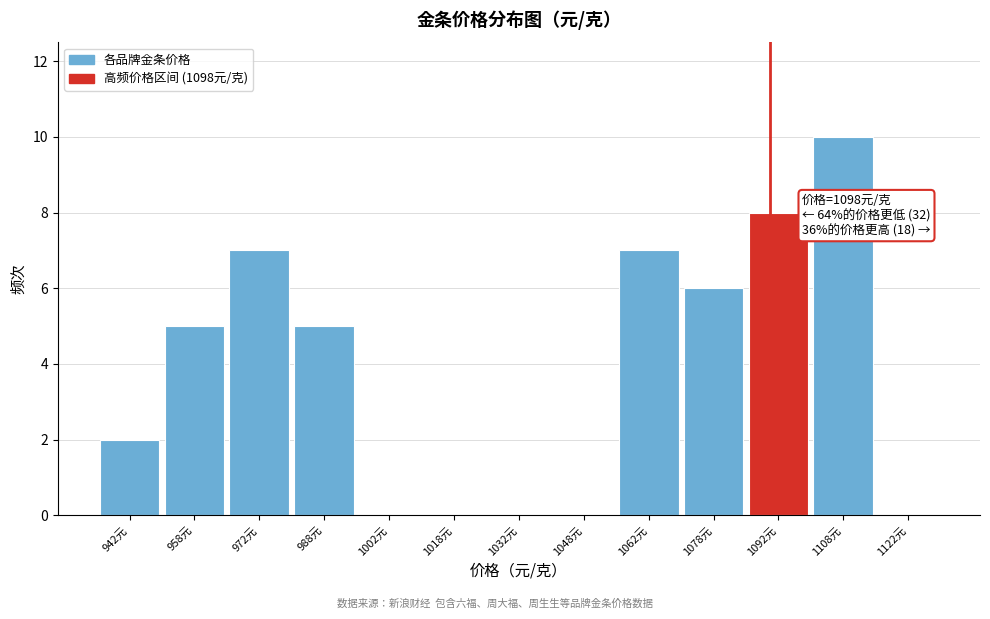

Reading left to right, list all the values displayed in this chart.

942元=2	958元=5	972元=7	988元=5	1002元=0	1018元=0	1032元=0	1048元=0	1062元=7	1078元=6	1092元=8	1108元=10	1122元=0